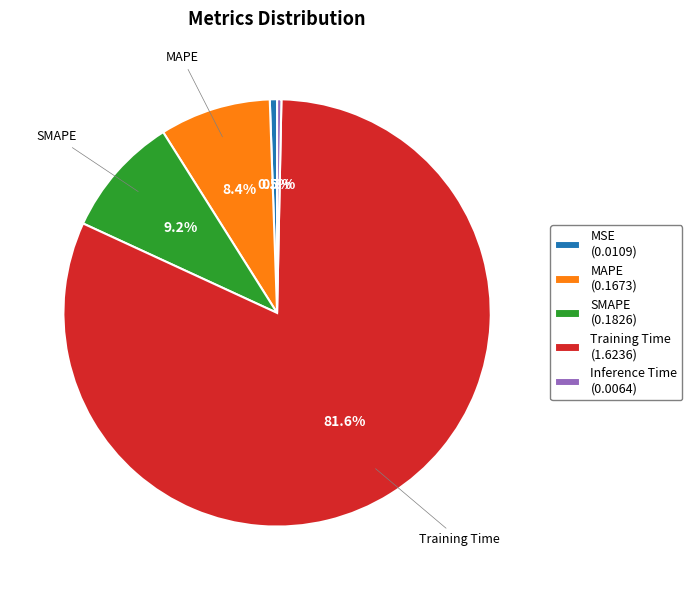

To the nearest percent, what is the average slice percentage?

20%